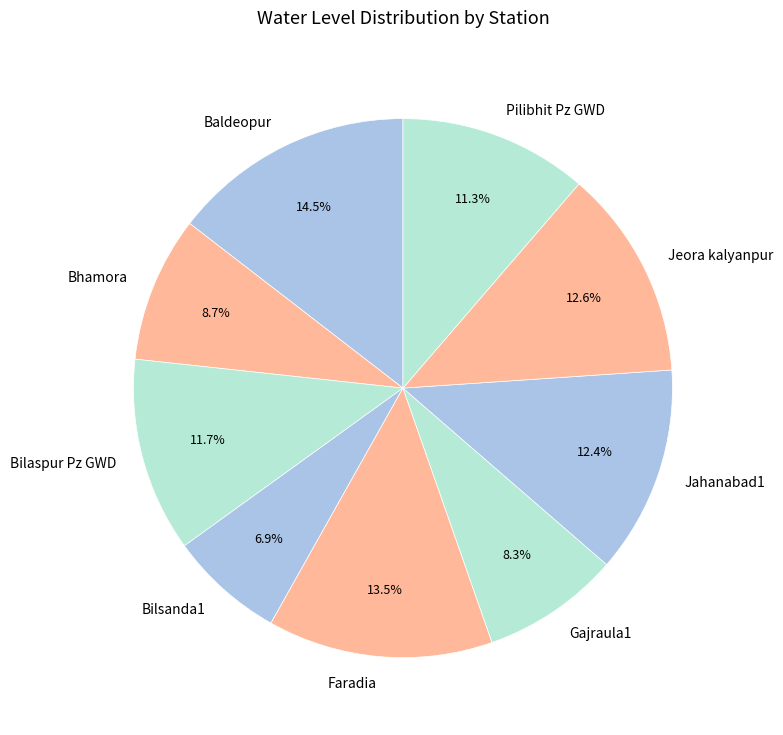

Which has a higher value, Bilsanda1 or Bhamora?

Bhamora